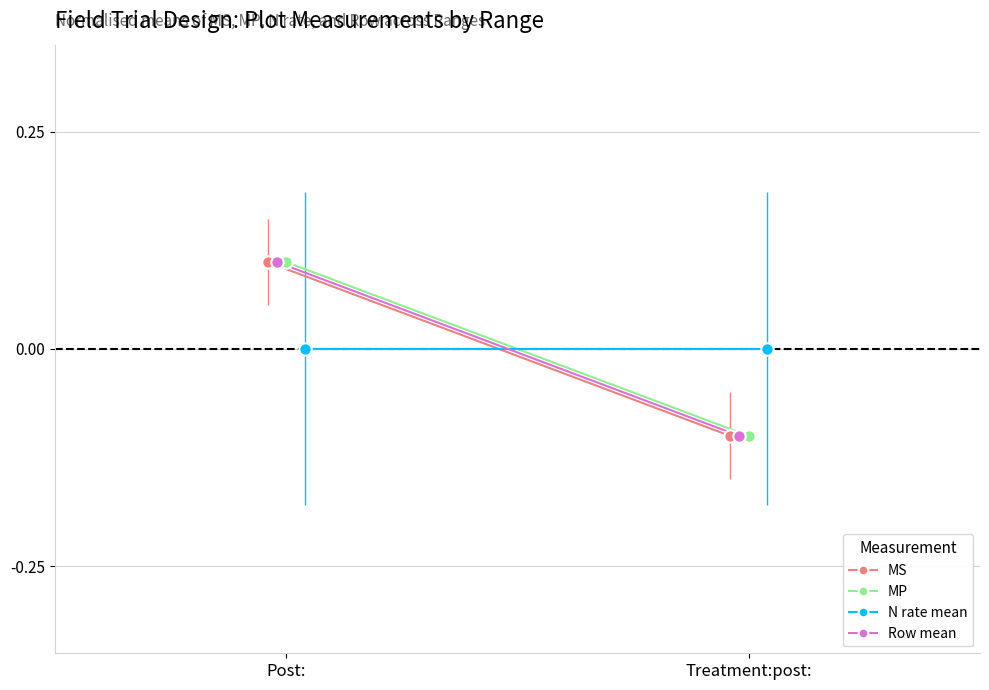

Which series has the largest total across all categories?

MS